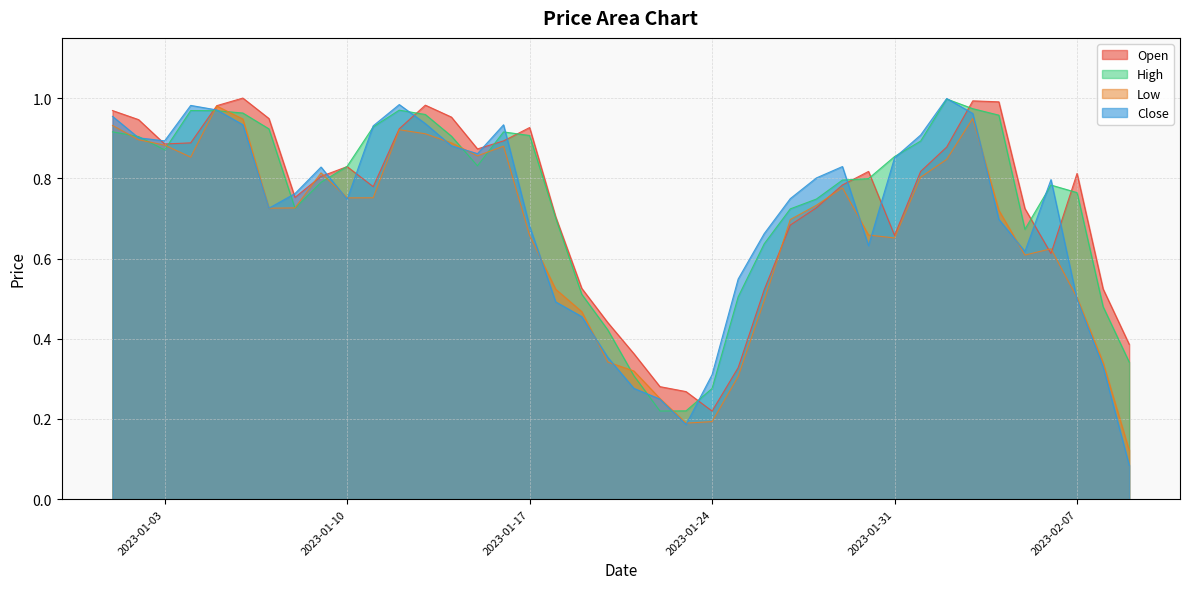

The Open series shows 1.1 at 2023-02-07. True or false?

False